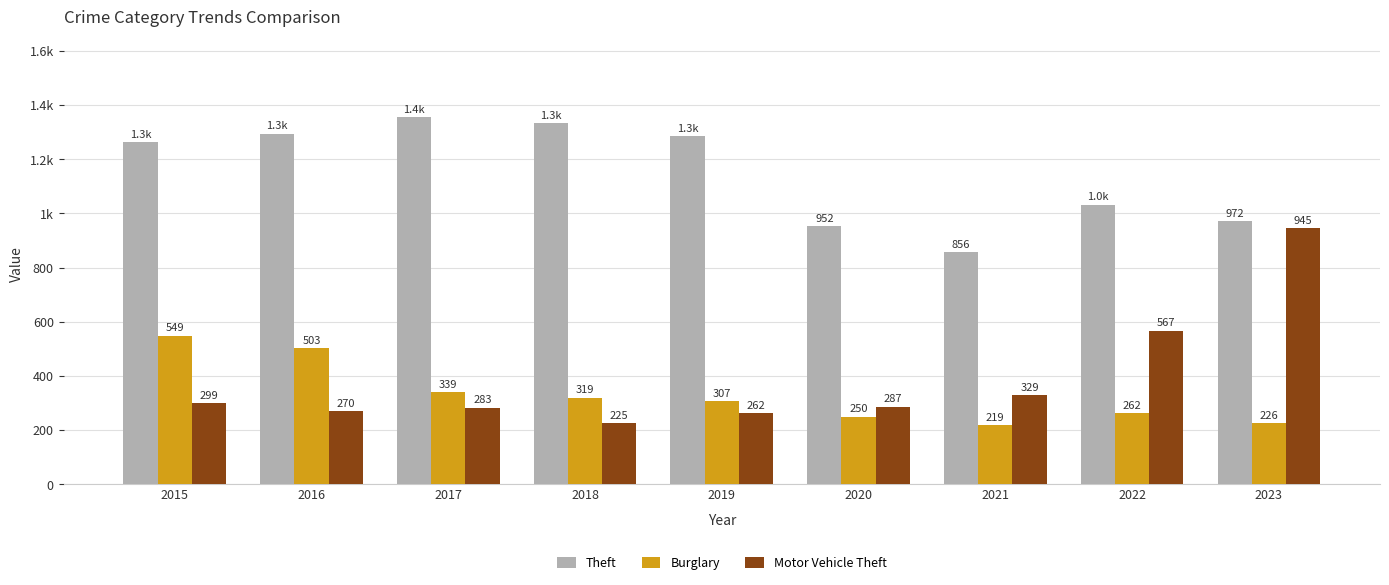

Where does the Burglary series first go above 307?

2015